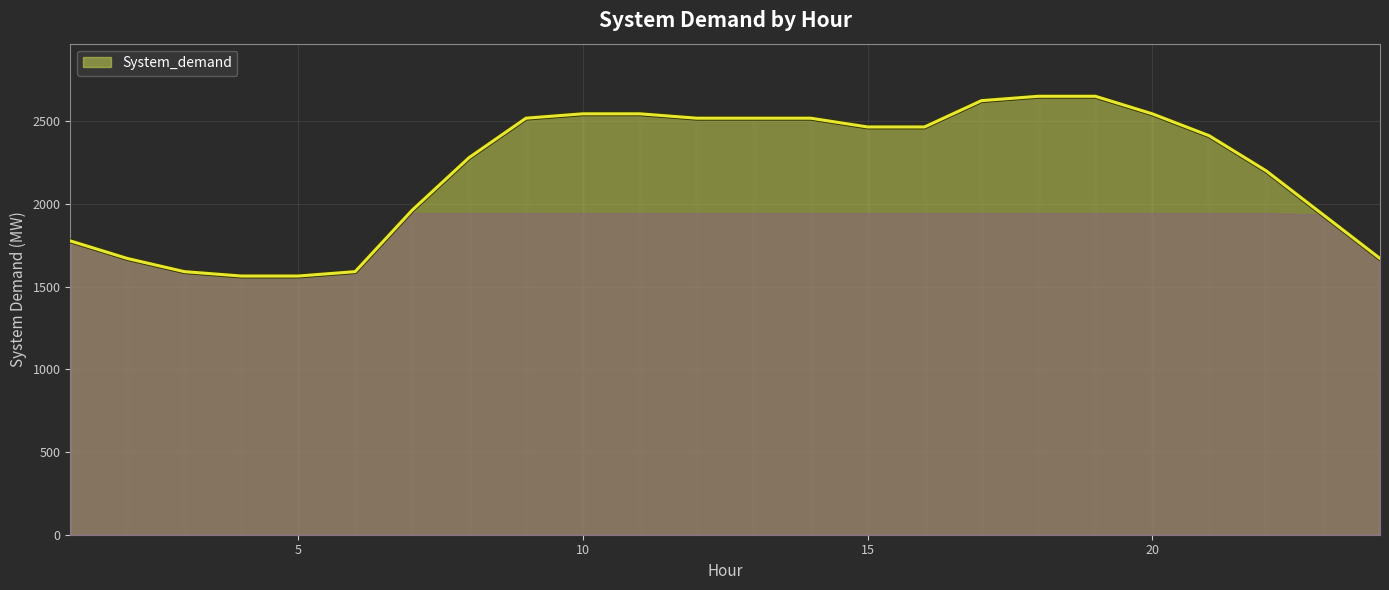

What is the greatest value displayed?

2650.5